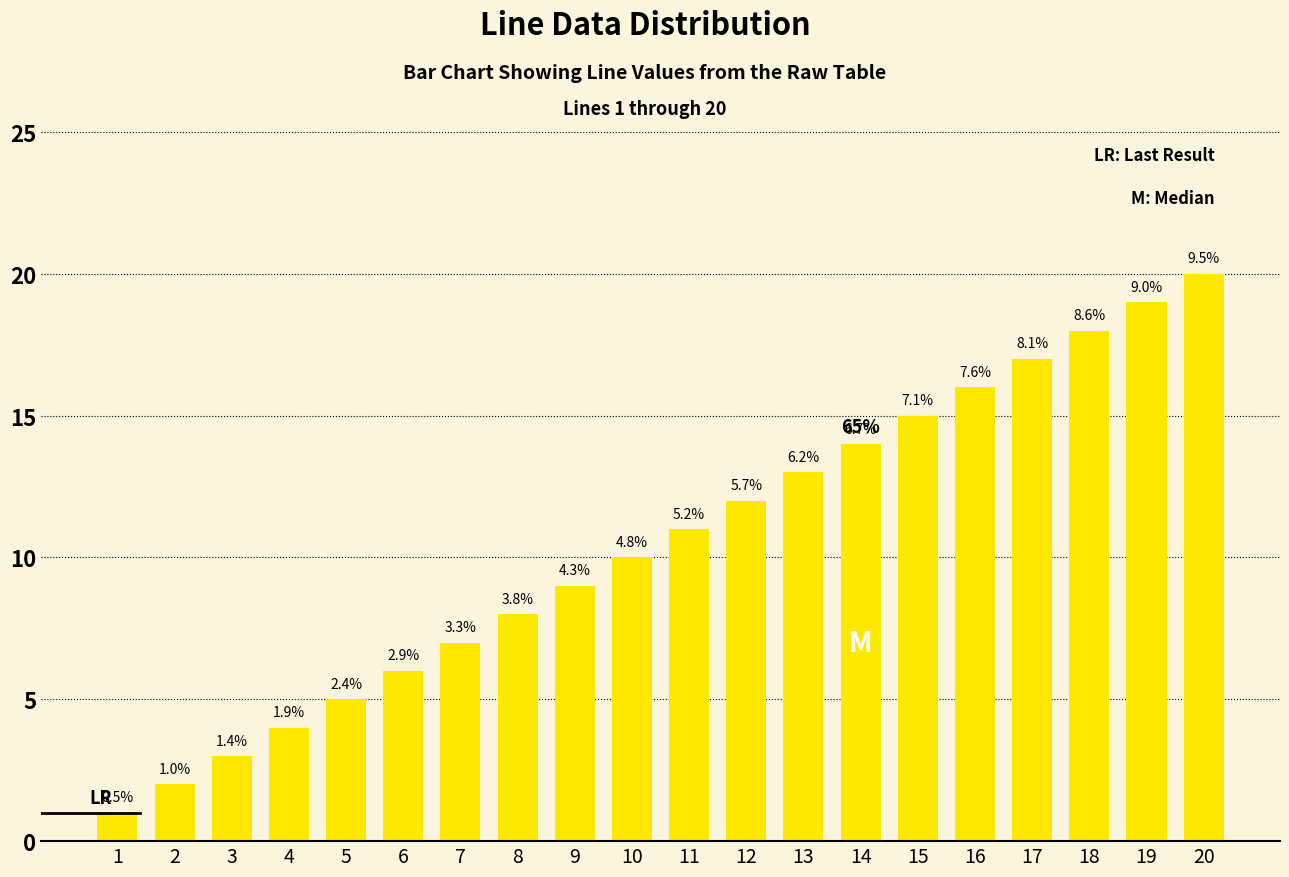

Rank the categories by value from lowest to highest.

1, 2, 3, 4, 5, 6, 7, 8, 9, 10, 11, 12, 13, 14, 15, 16, 17, 18, 19, 20